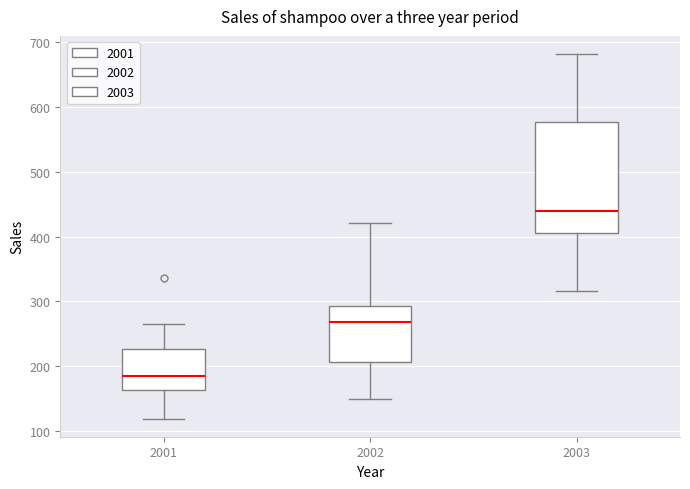

Reading left to right, read every box against the y-axis: the position of its median line, the range the box covers, and the ends of its whiskers. The values are not printed on the chart, so give them approximately, as read against the axis.

2001: median 180, box 160 to 230, whiskers 120 to 270
2002: median 270, box 210 to 290, whiskers 150 to 420
2003: median 440, box 410 to 580, whiskers 320 to 680